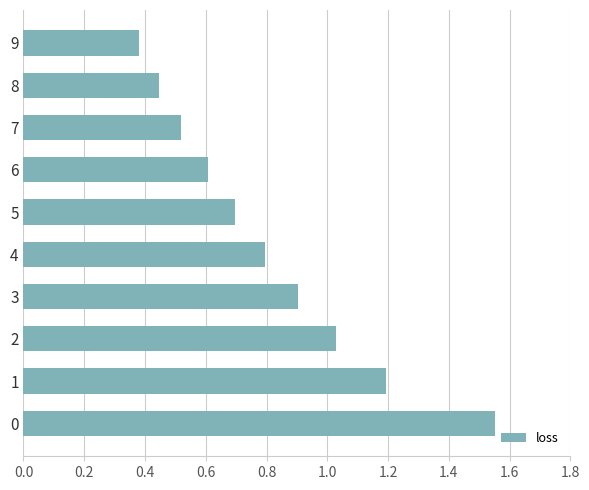

True or false: the data shows 0.9 at 3.

True